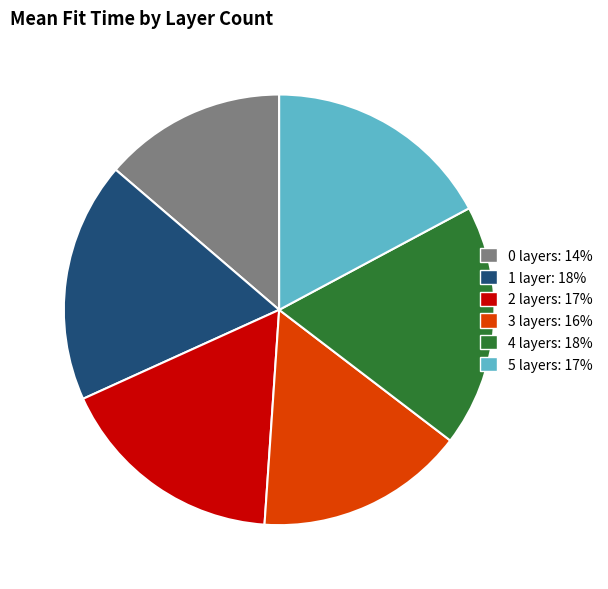

Is there any slice that represents more than half of the pie?

No